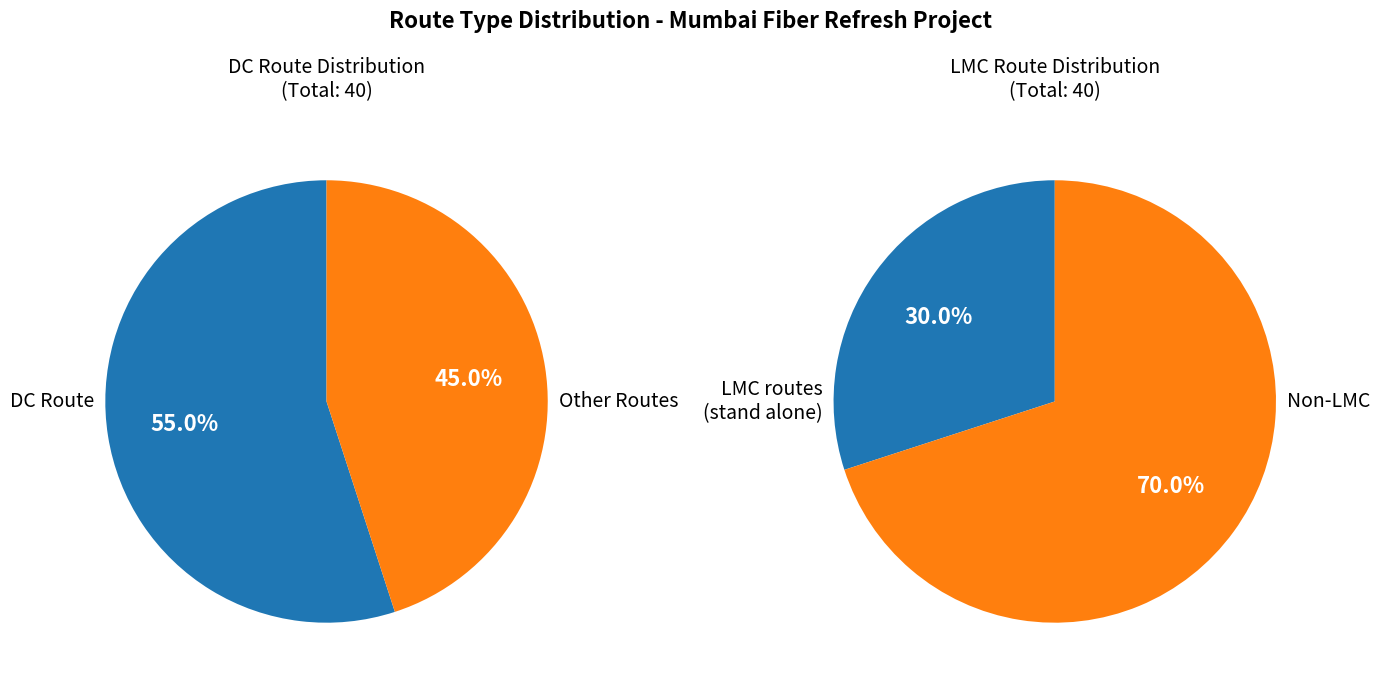

What portion of the pie excludes LMC routes (stand alone)?

70.0%